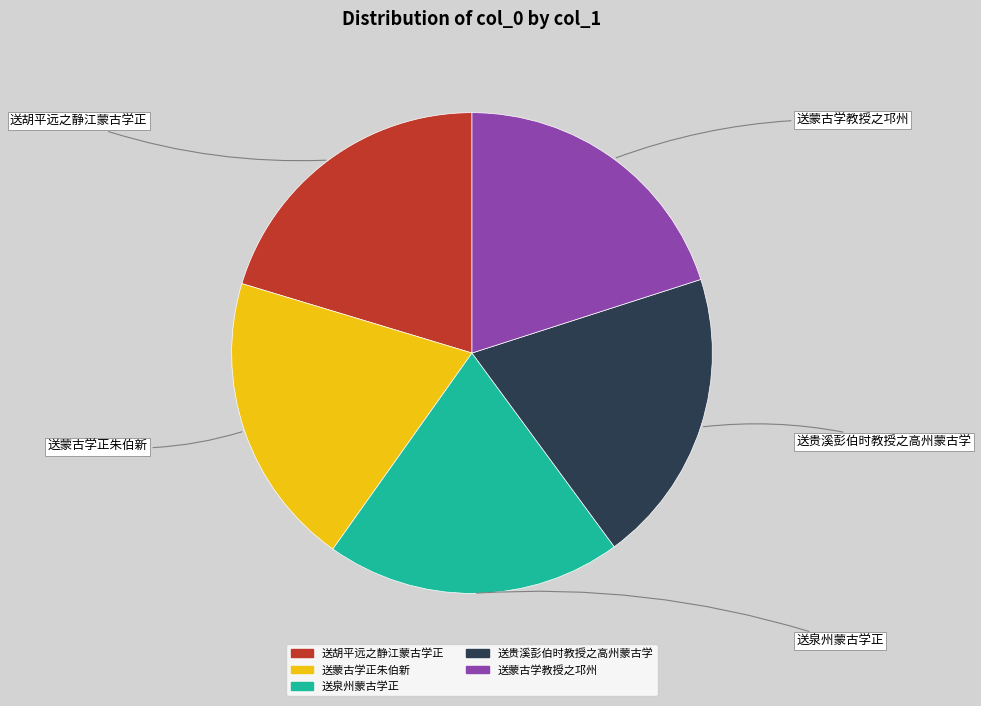

Is it true that 送泉州蒙古学正 is 20% of the pie?

True